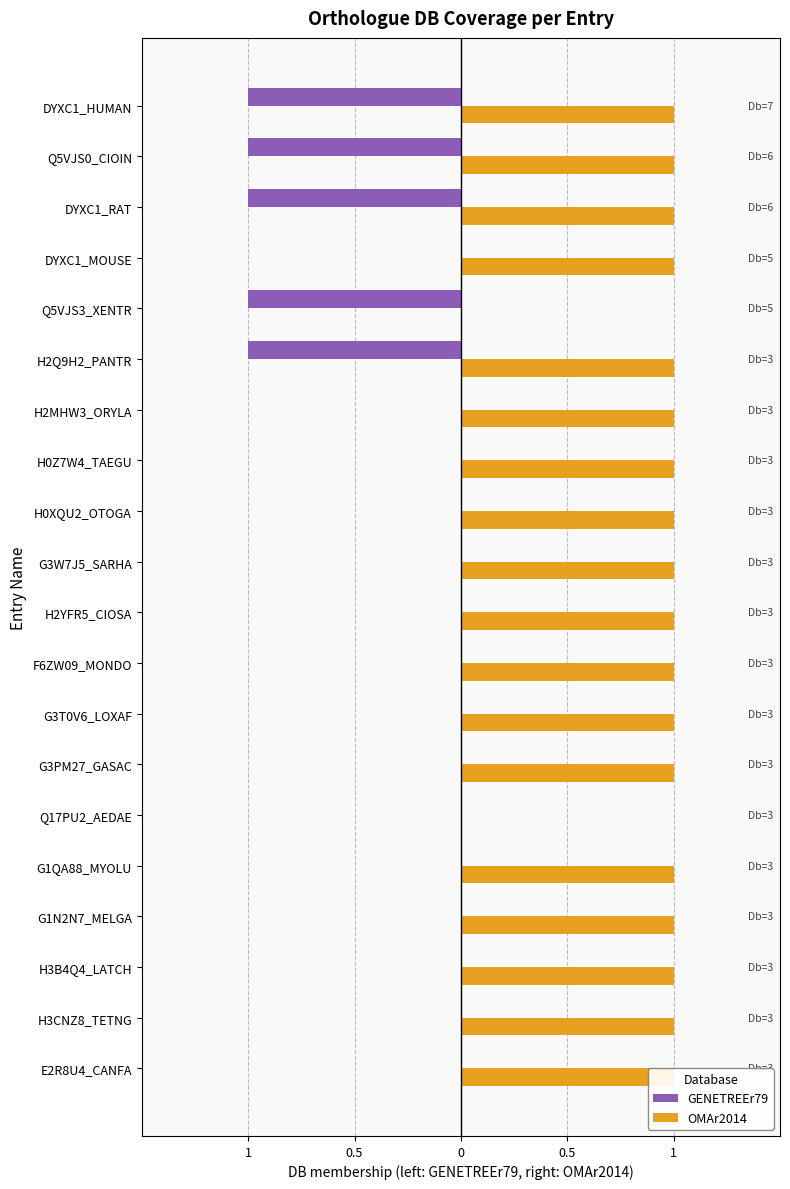

How many distinct data groups are displayed?

2